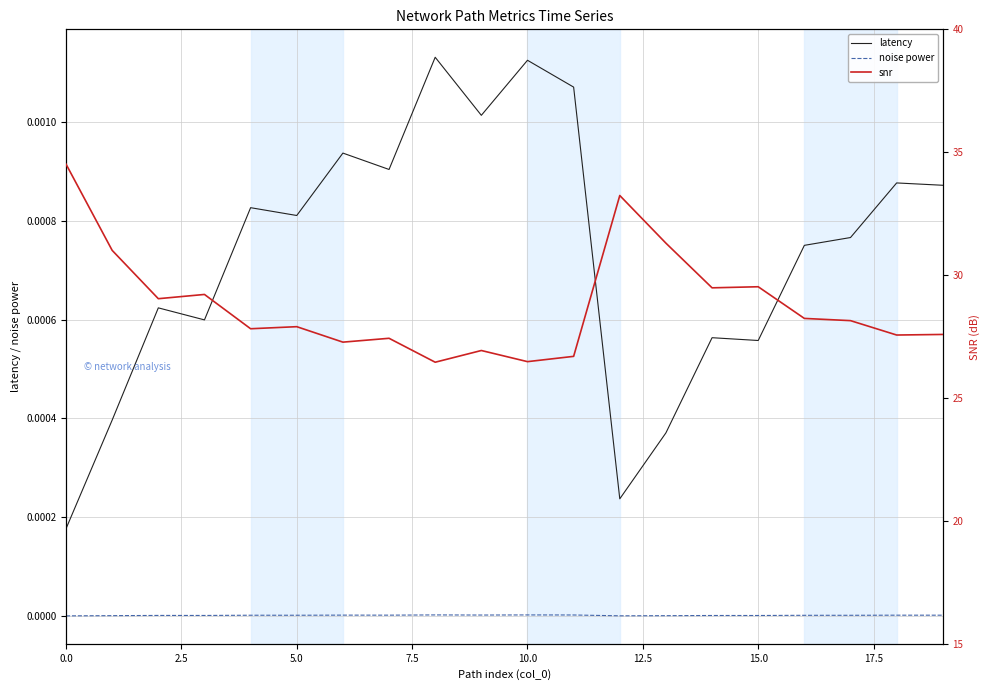

Where is snr nearest to the value 30?

15